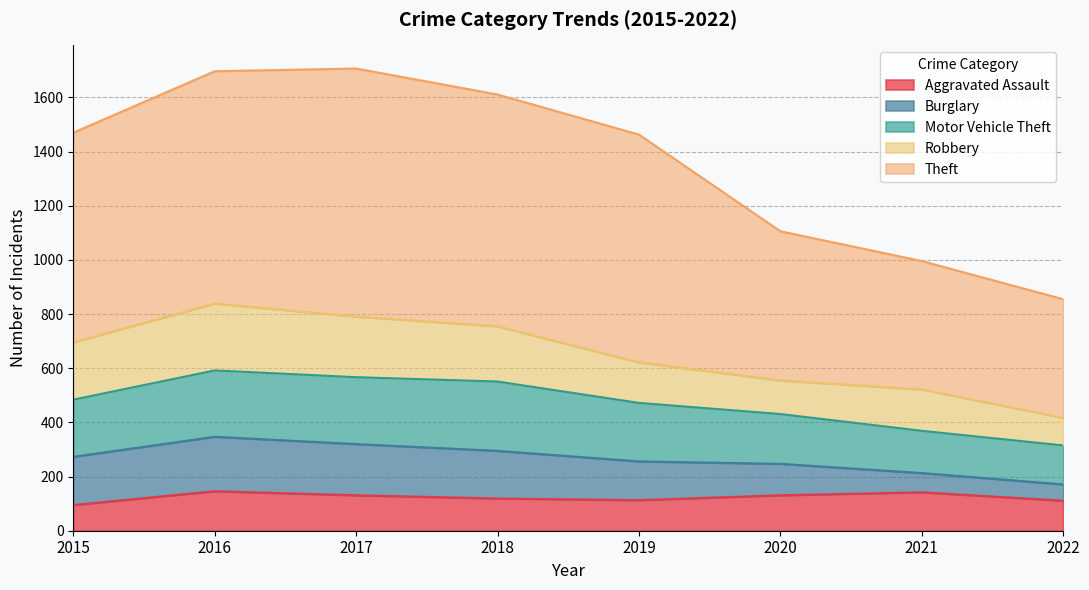

Does the chart display data point markers on the line(s)?

No